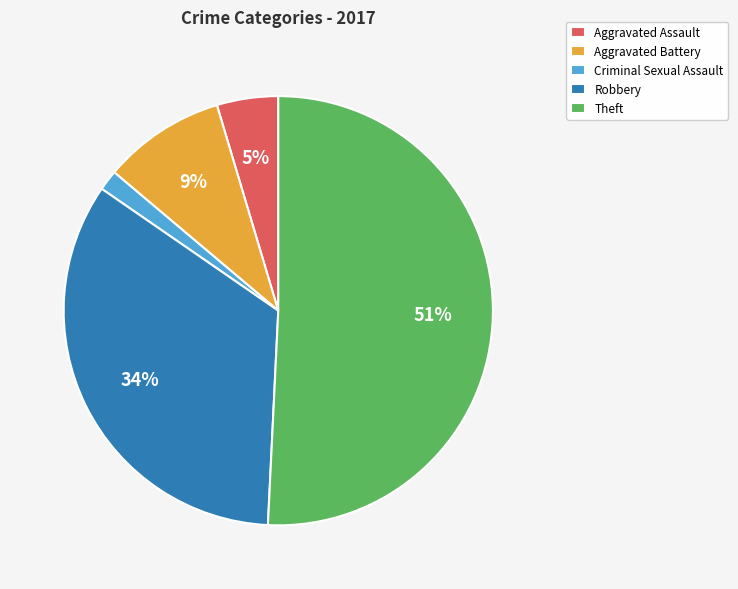

Is Aggravated Battery the majority of the pie?

No